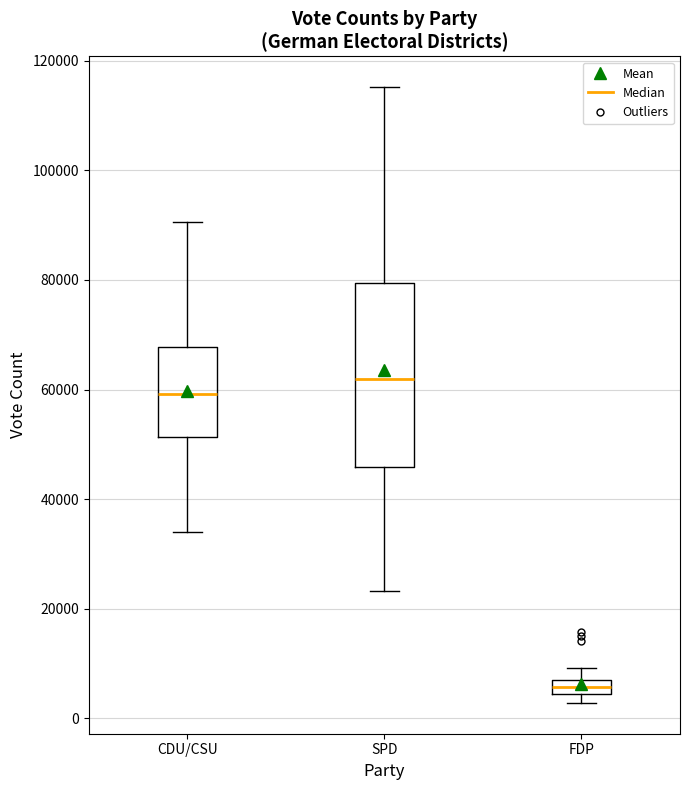

Which box's median line is the lowest?

FDP